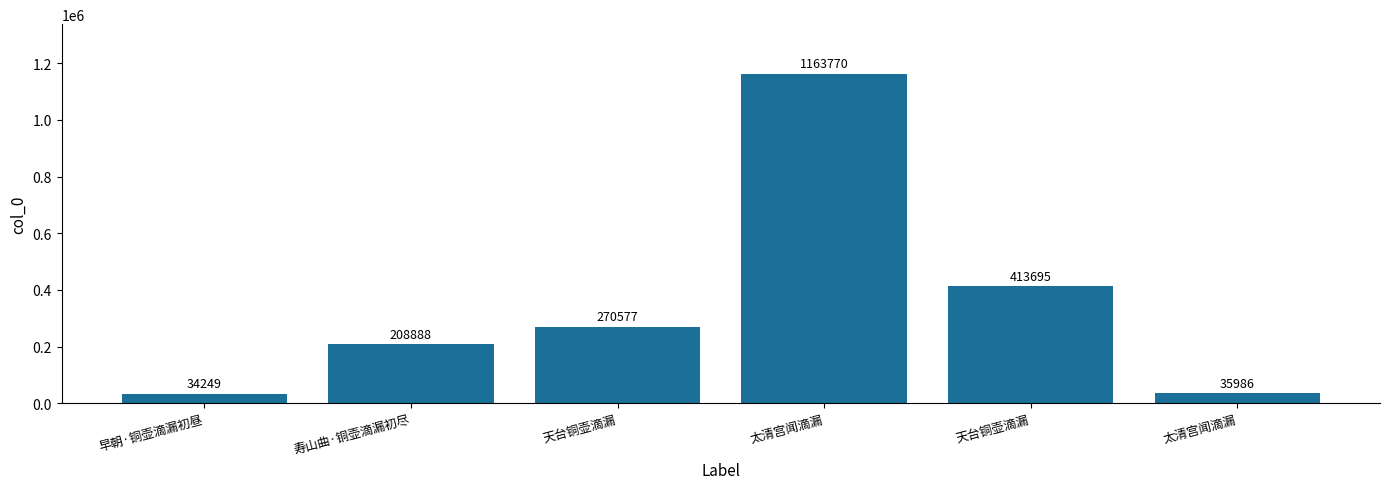

What is the difference between the maximum and minimum values?

1129521